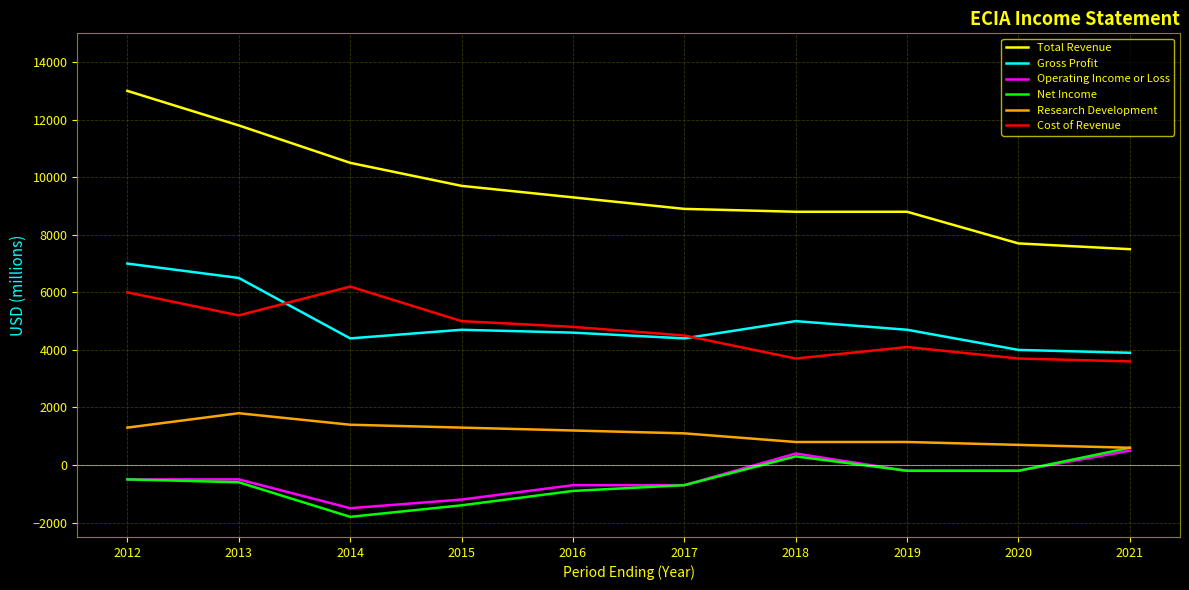

At which category does Research Development reach its first local peak?

2013